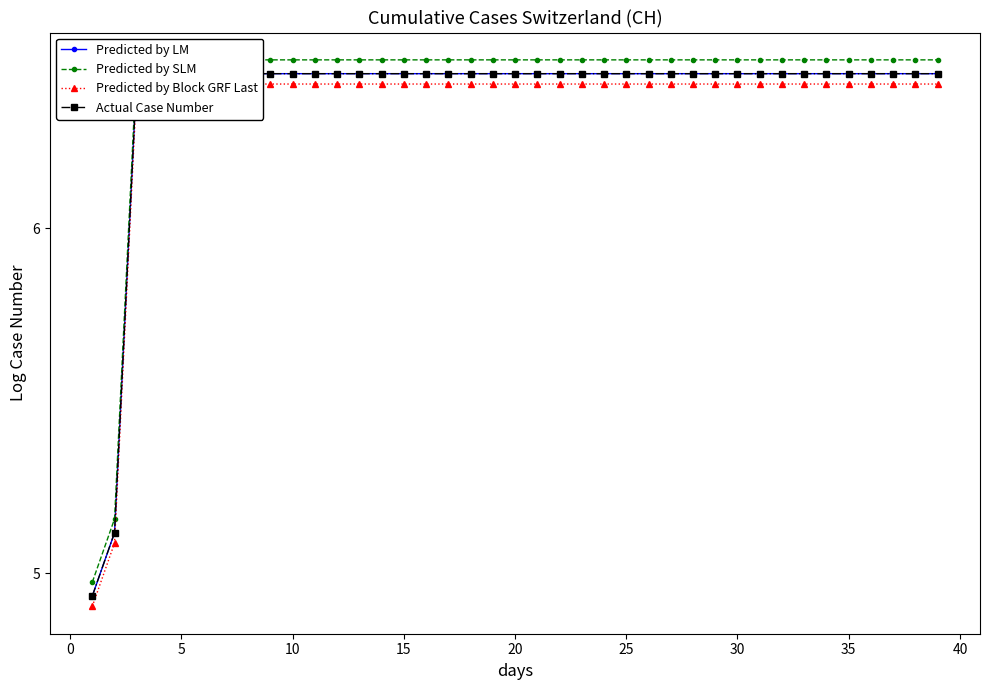

How many Actual Case Number values are between 6 and 7?

37